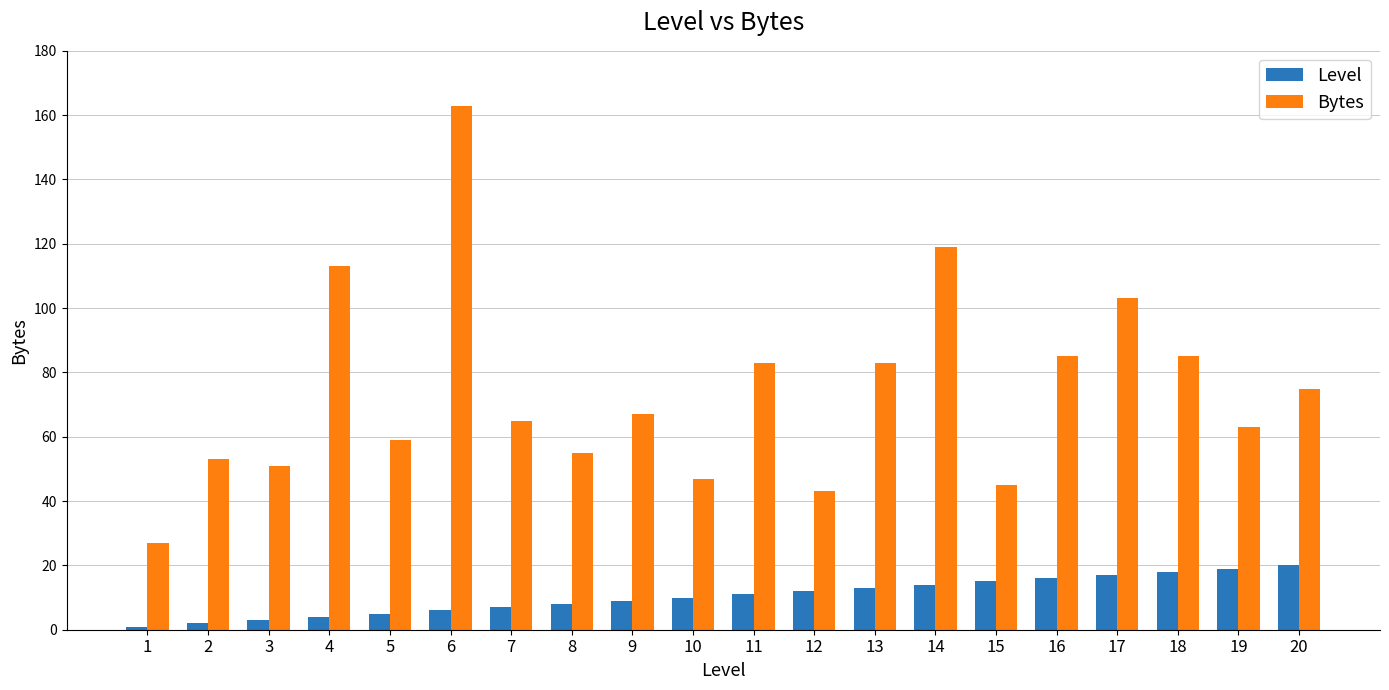

Rank the series at 3 from highest to lowest value.

Bytes, Level